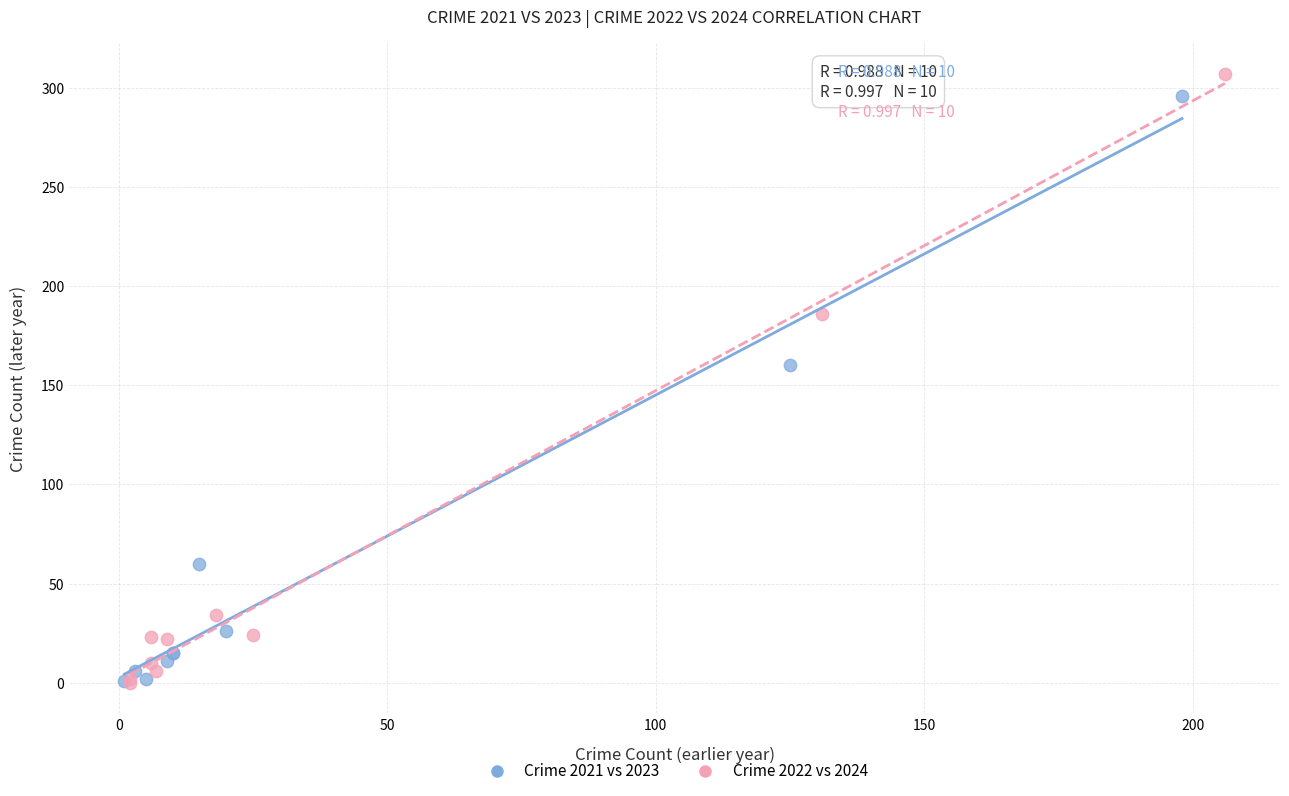

Which series has the widest spread of Y values?

Crime 2022 vs 2024